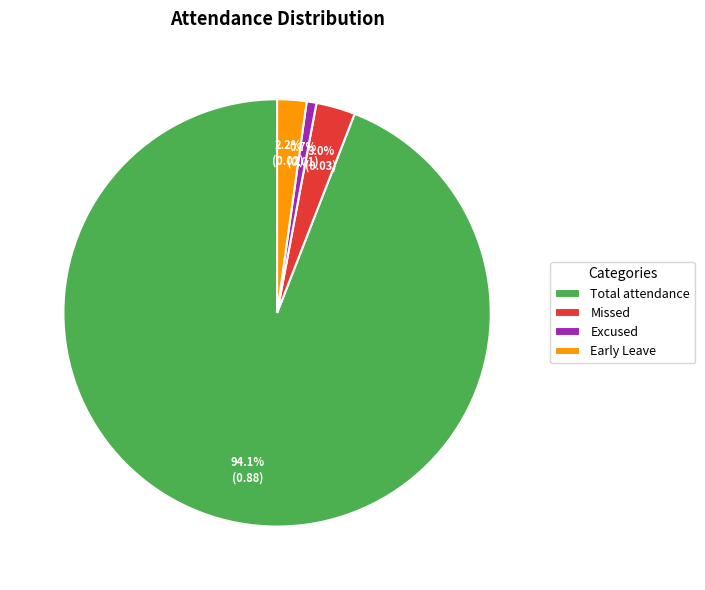

Rank the categories by value from lowest to highest.

Excused, Early Leave, Missed, Total attendance